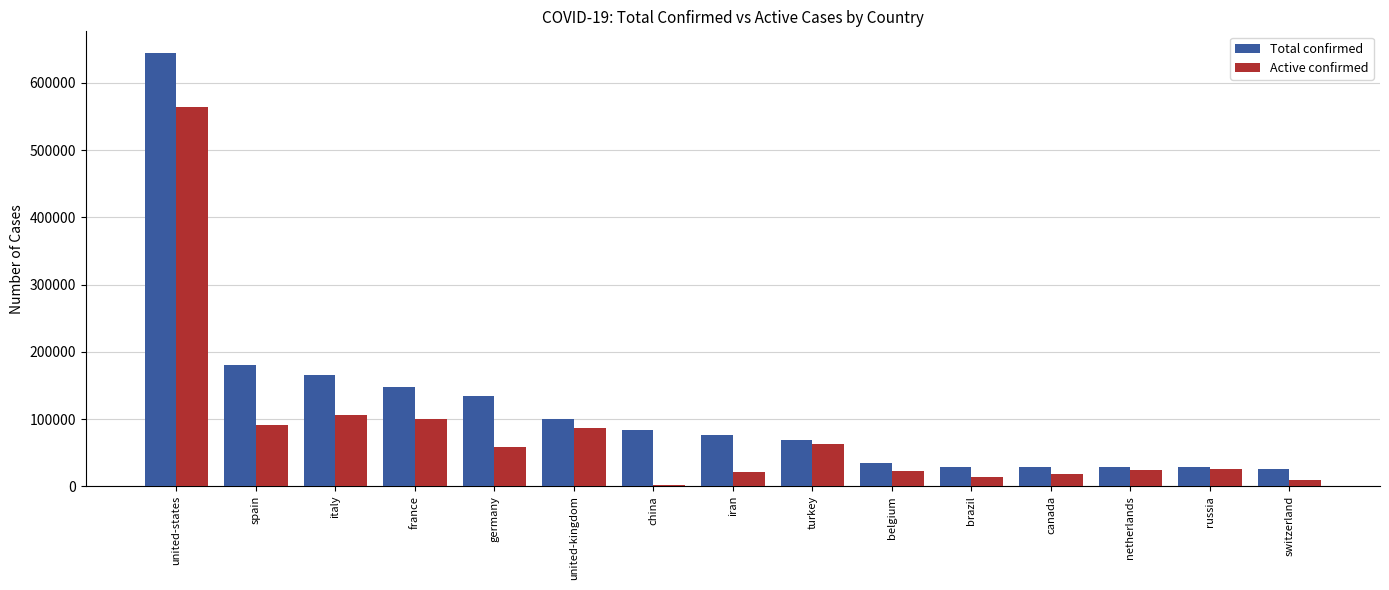

What is the approximate value of Total confirmed at france?

147863